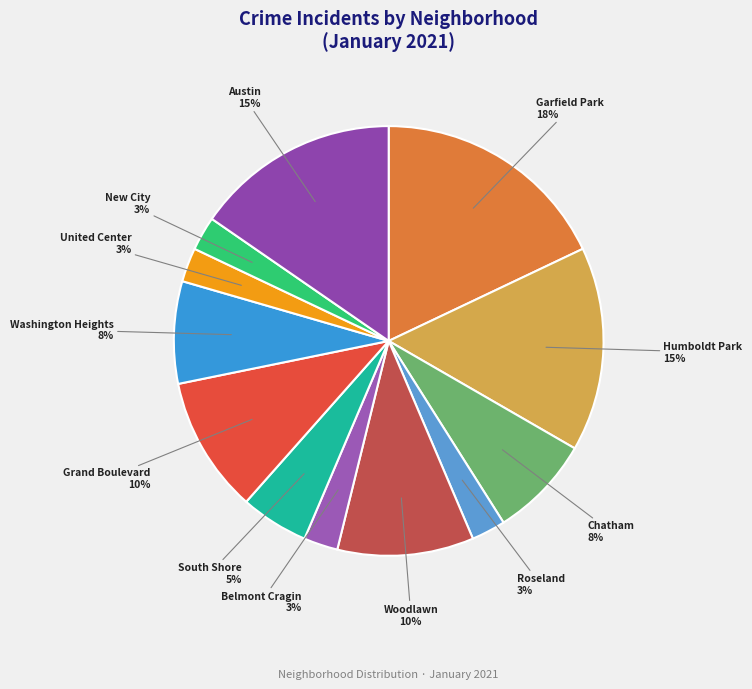

Rank the categories by value from highest to lowest.

Garfield Park, Humboldt Park, Austin, Woodlawn, Grand Boulevard, Chatham, Washington Heights, South Shore, Roseland, Belmont Cragin, United Center, New City